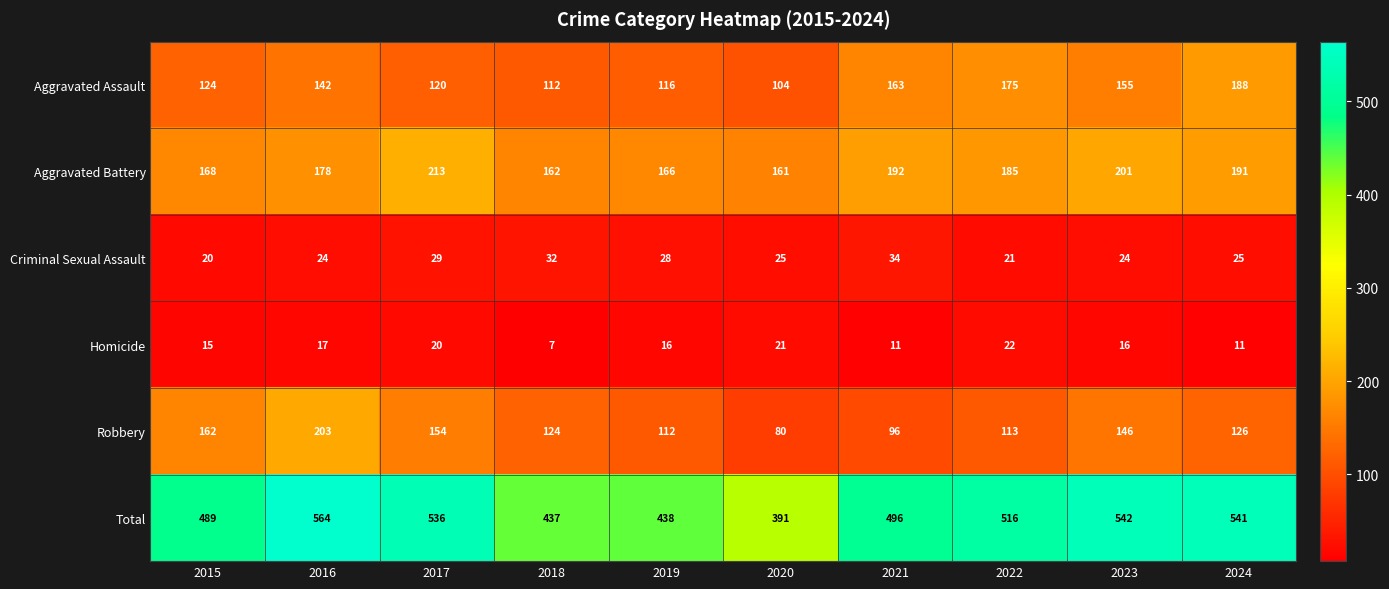

What value does the Aggravated Assault series have at 2021, to the nearest 10?

160